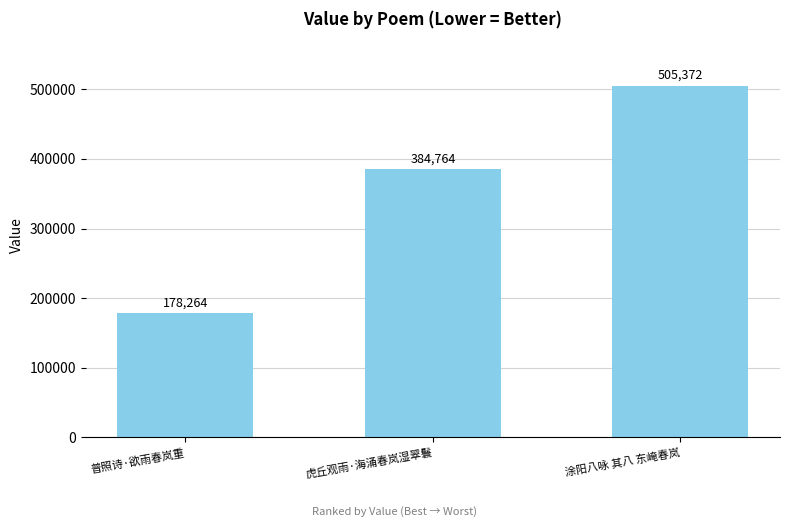

Reading left to right, what are all the values shown in this chart?

普照诗·欲雨春岚重=178264	虎丘观雨·海涌春岚湿翠鬟=384764	涂阳八咏 其八 东崦春岚=505372